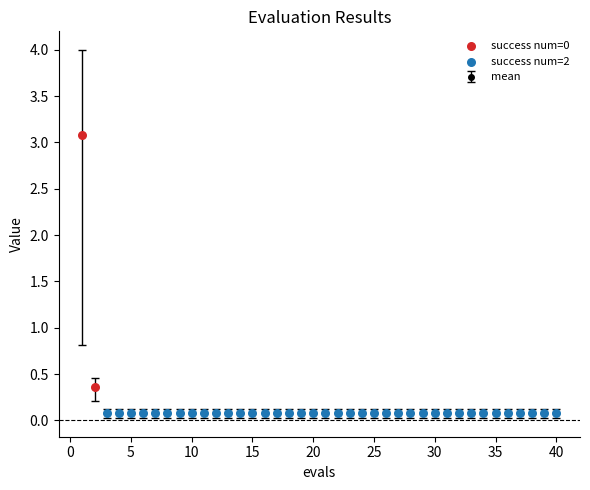

What is the difference between the maximum and minimum values?

3.0